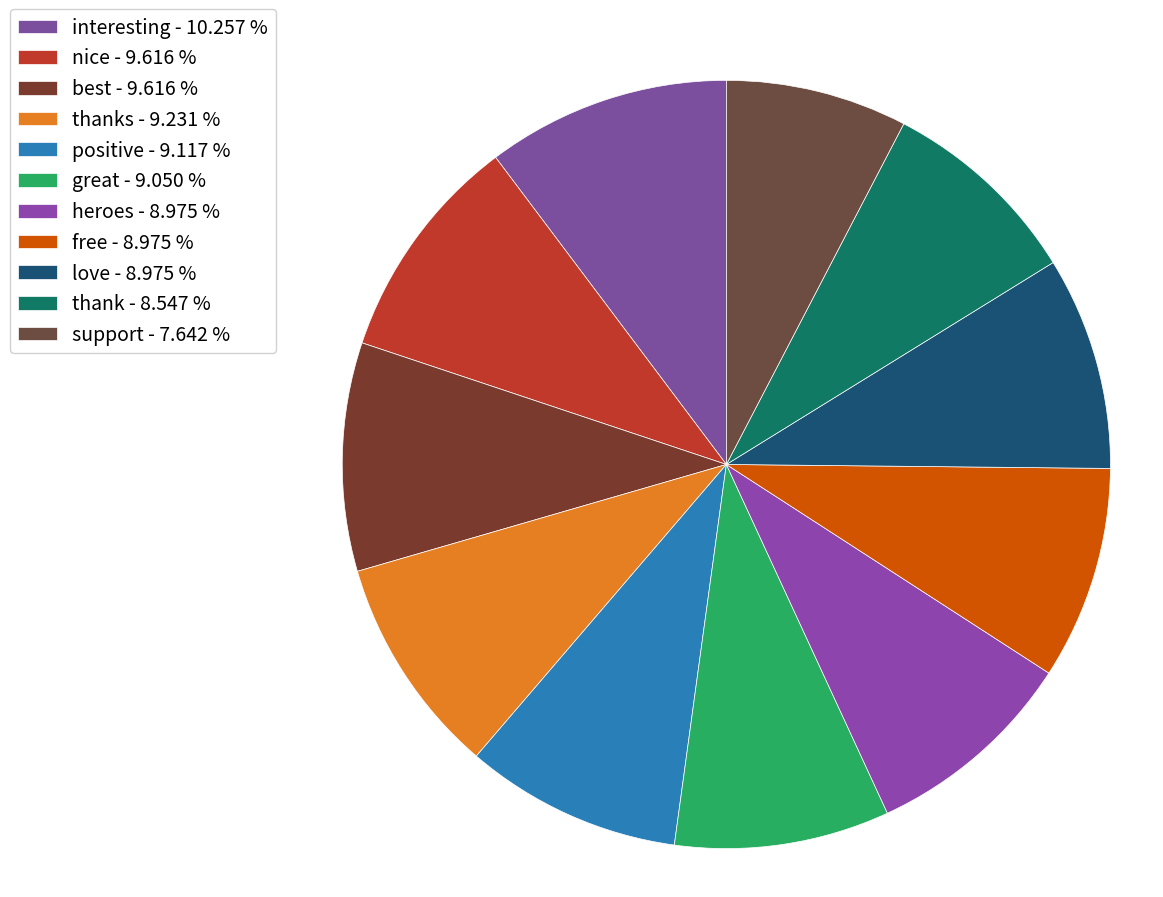

How many slices are in this pie chart?

11